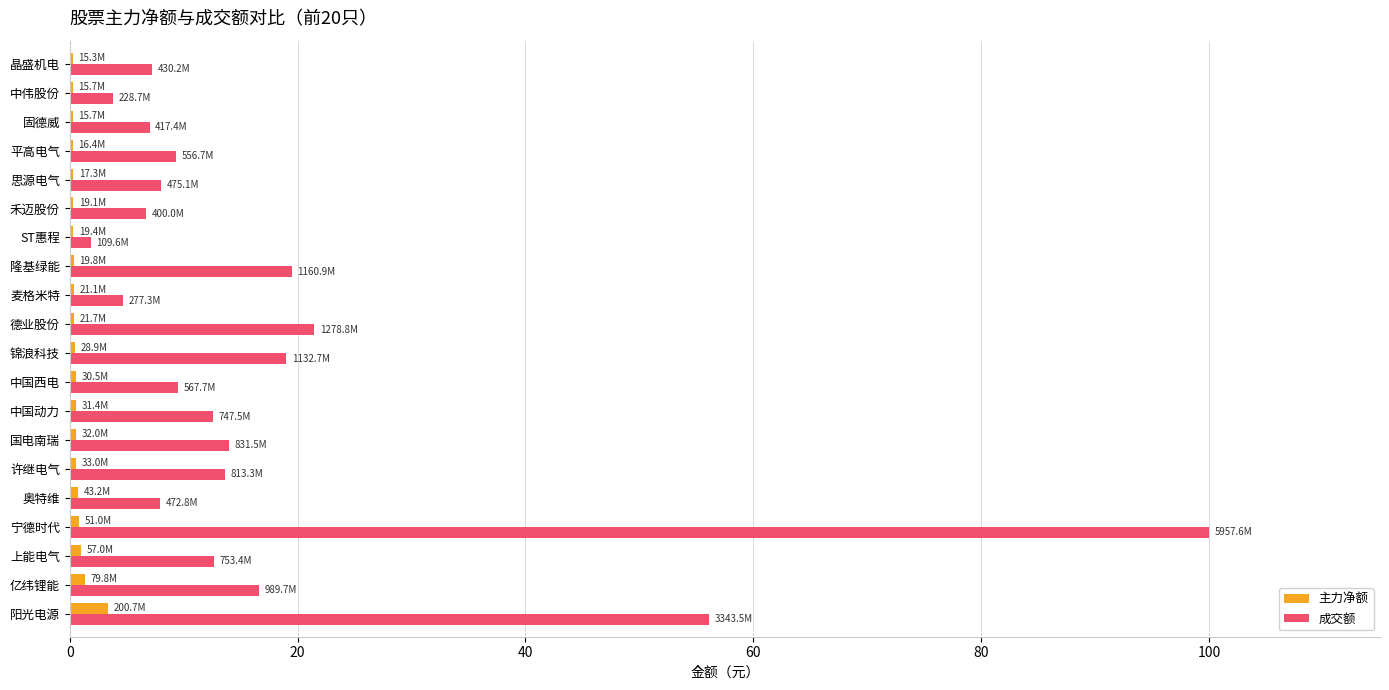

Which category has the highest value in the 成交额 series?

宁德时代